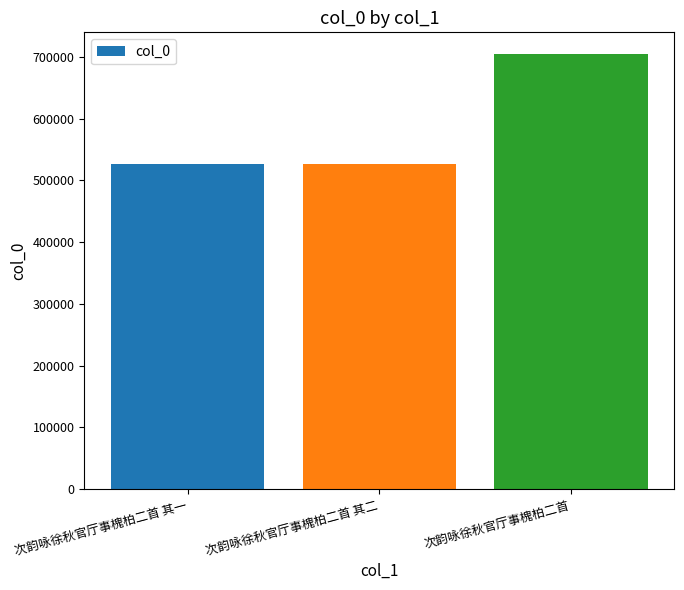

What is the value of the 3rd bar from the left?

704273